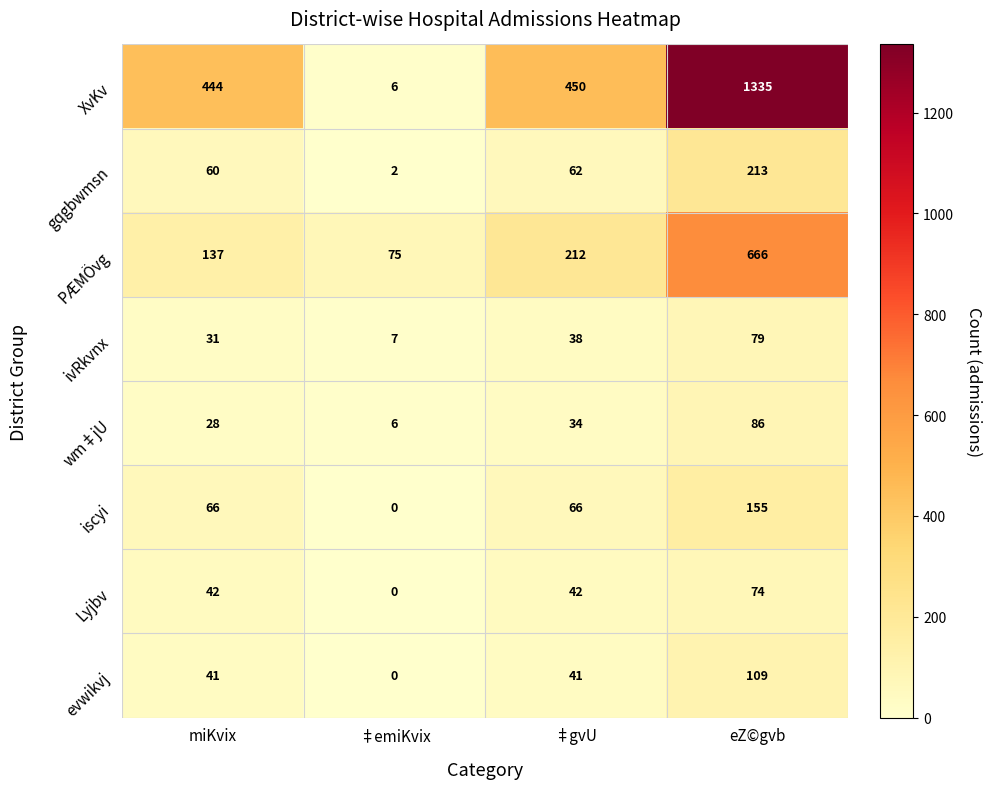

How many data points in XvKv are less than 450?

2